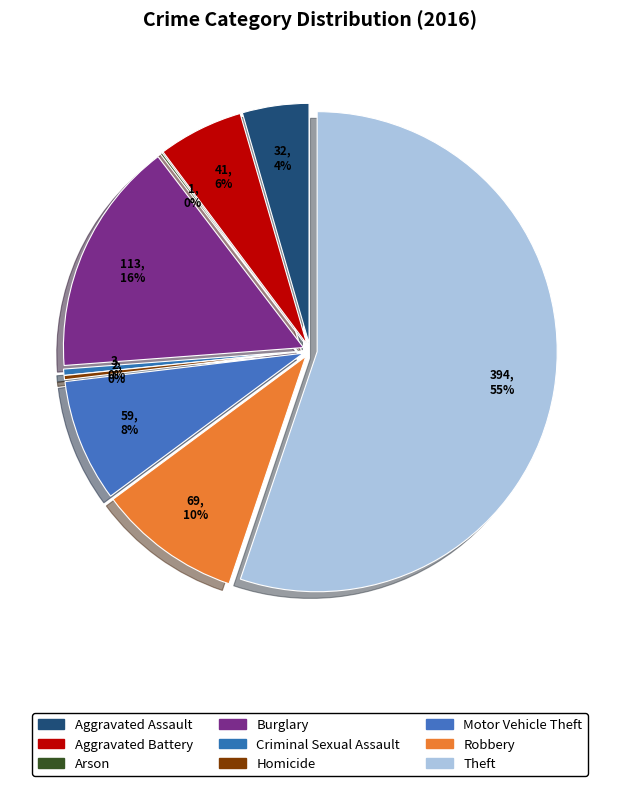

To the nearest percent, what is the difference between the Aggravated Assault and Aggravated Battery slice percentages?

1%